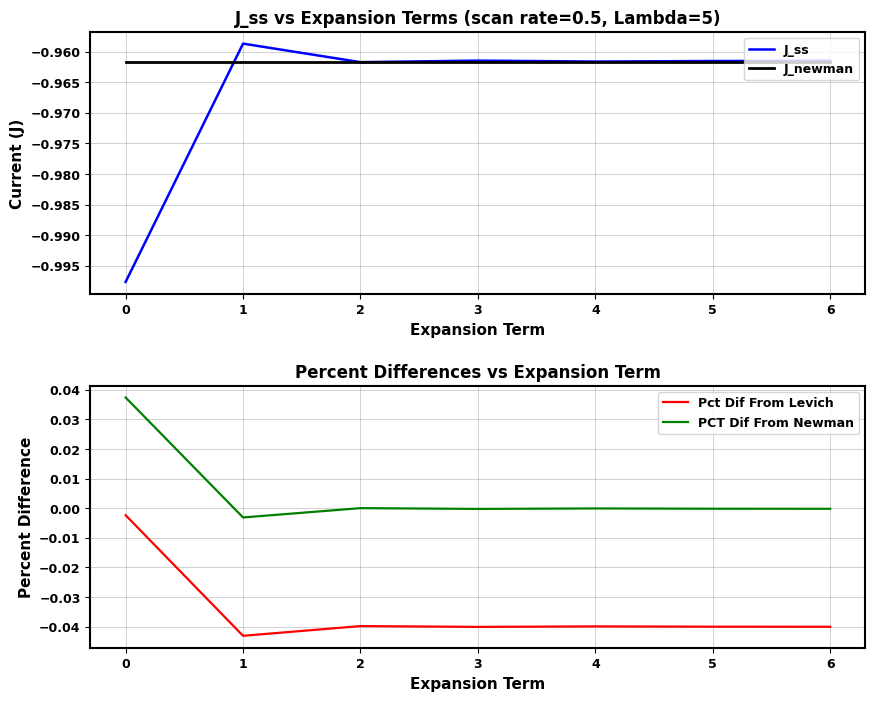

Is this an area chart (filled region under the line)?

No